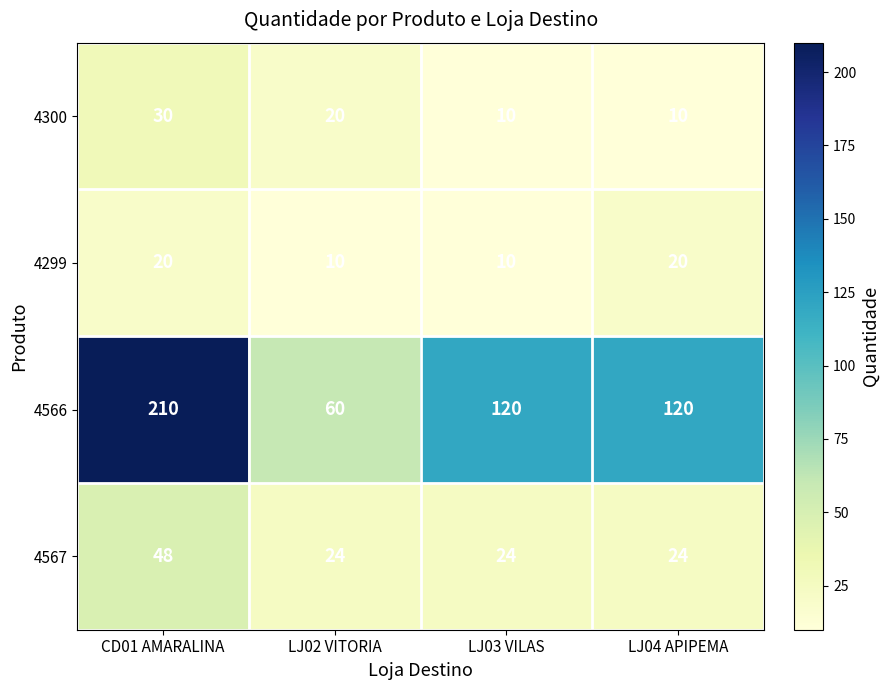

True or false: 4567 has a value of 24 at LJ03 VILAS.

True